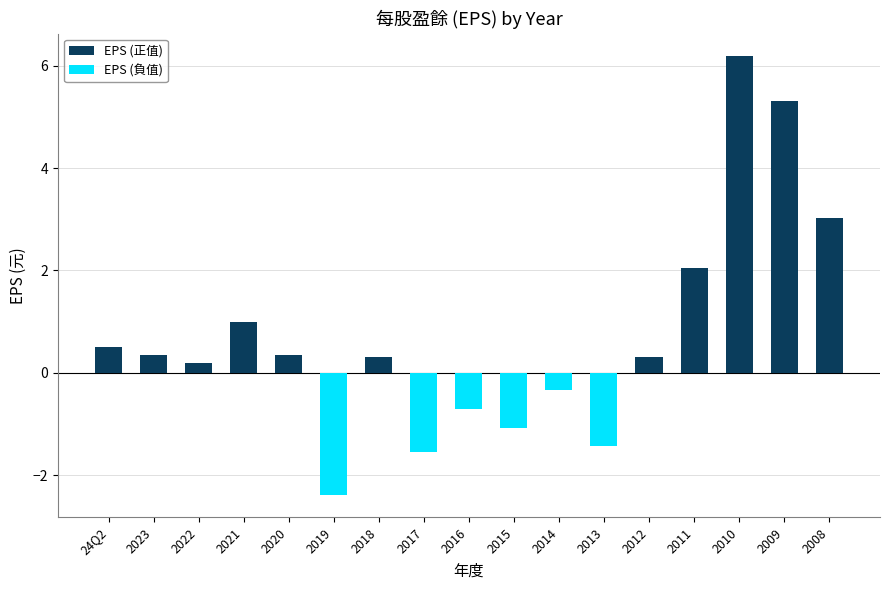

How many positive values are there?

11